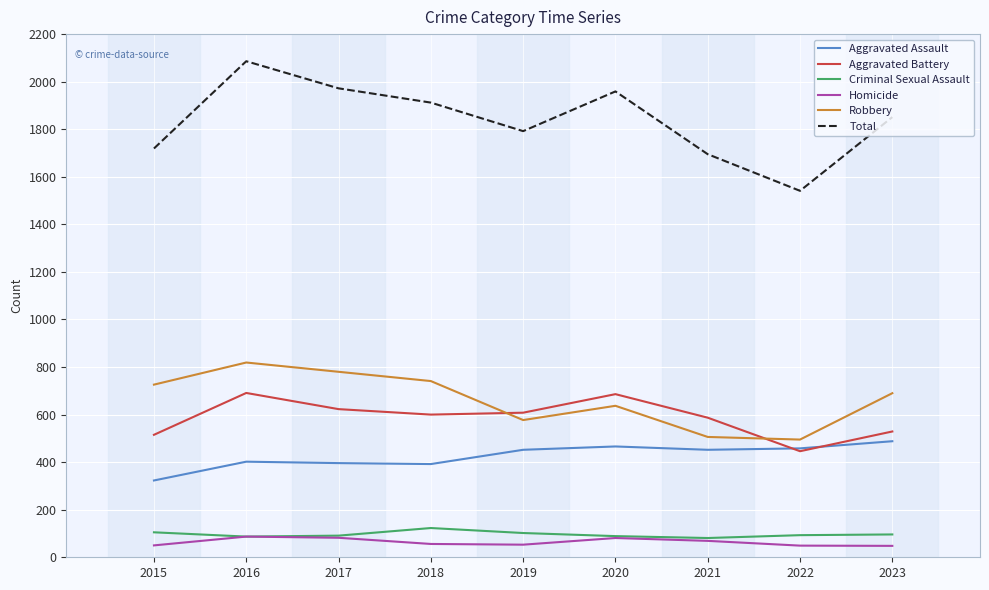

What is the lowest value of the Criminal Sexual Assault series?

81